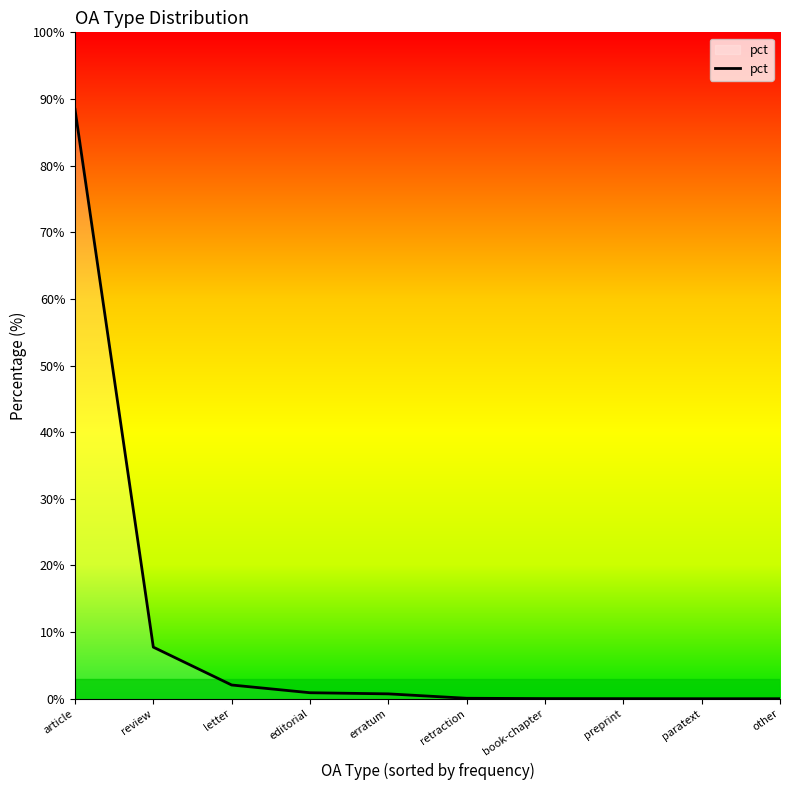

The value at article is 139.1. True or false?

False